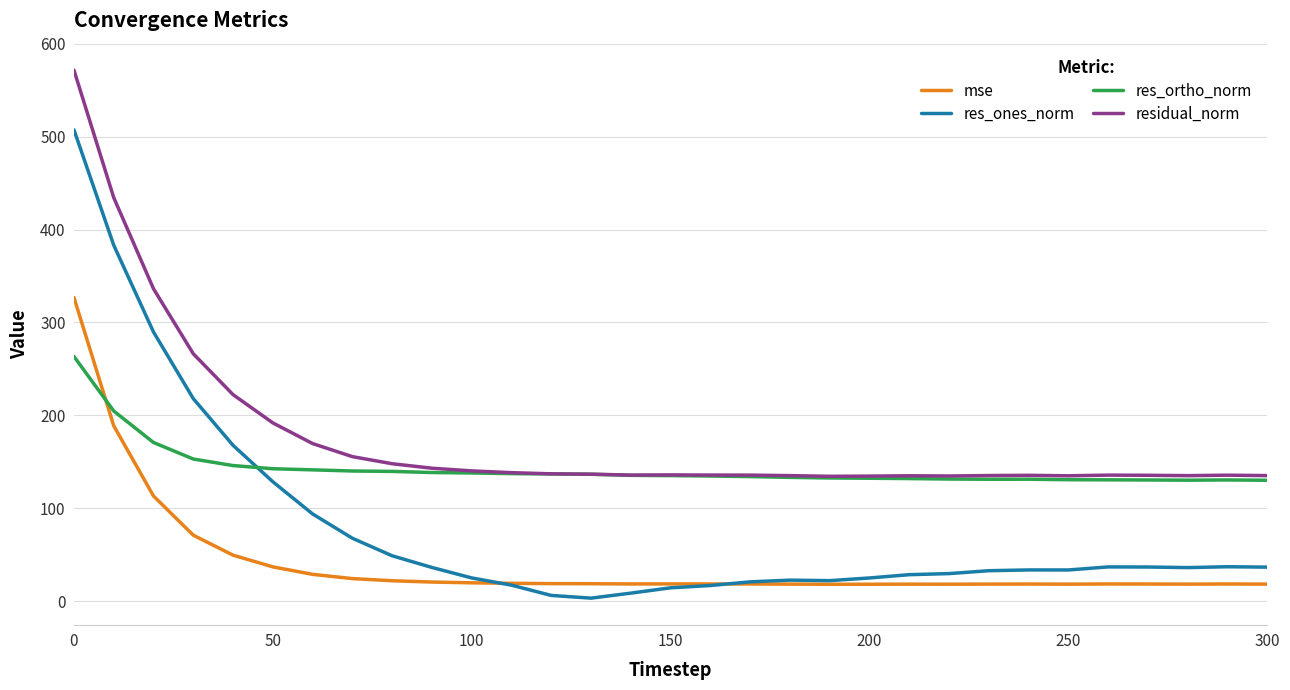

Rank the series by their average value, from highest to lowest.

residual_norm, res_ortho_norm, res_ones_norm, mse